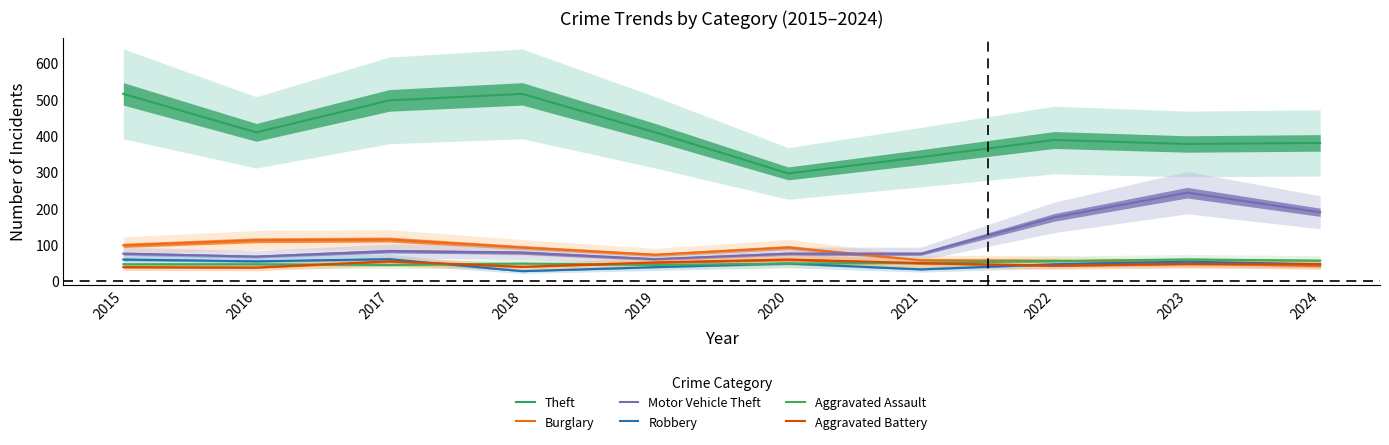

Where is the first local maximum for Burglary?

2017